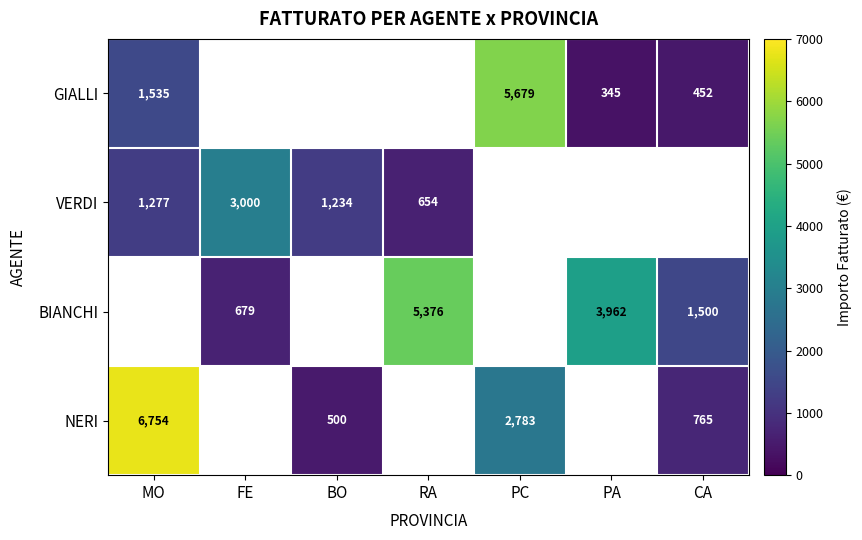

True or false: GIALLI has a value of 345.0 at PA.

True